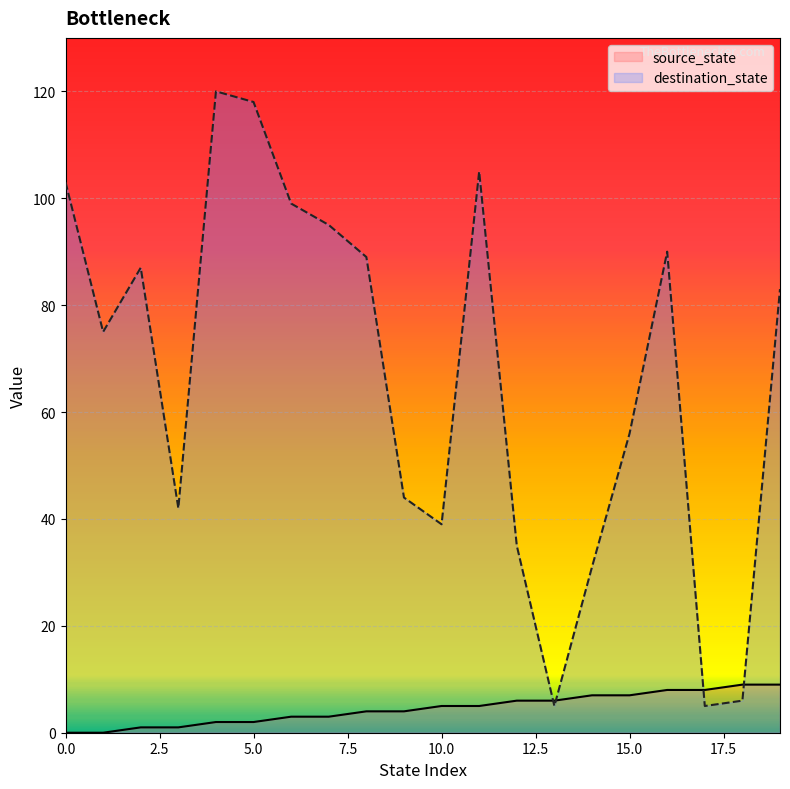

What is the approximate value of destination_state at 10.0, to the nearest 5?

40